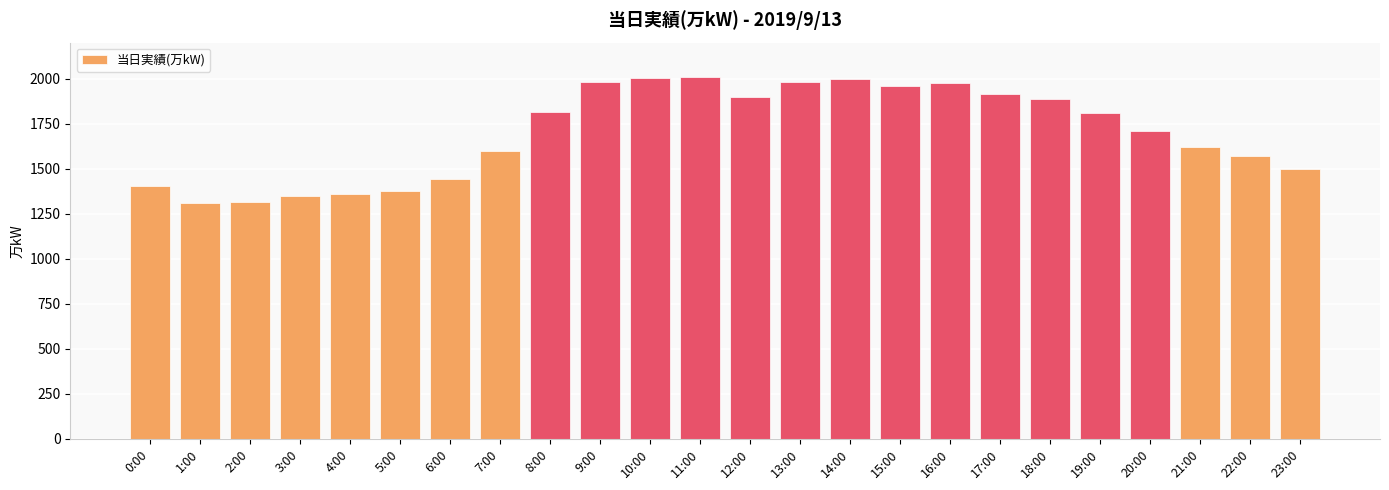

The chart shows a value of 1997 at 14:00. True or false?

True